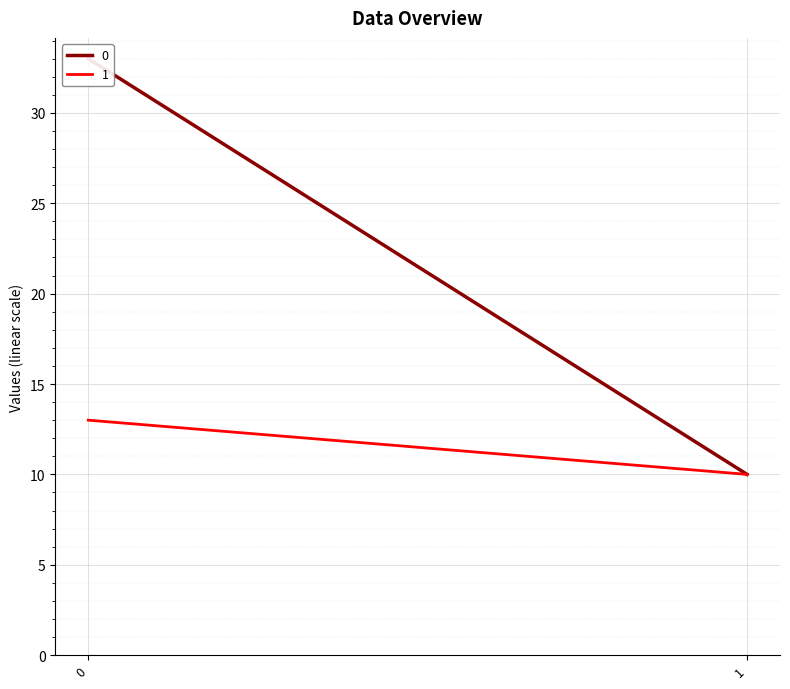

Read the 0 value at 1, to the nearest 5.

10